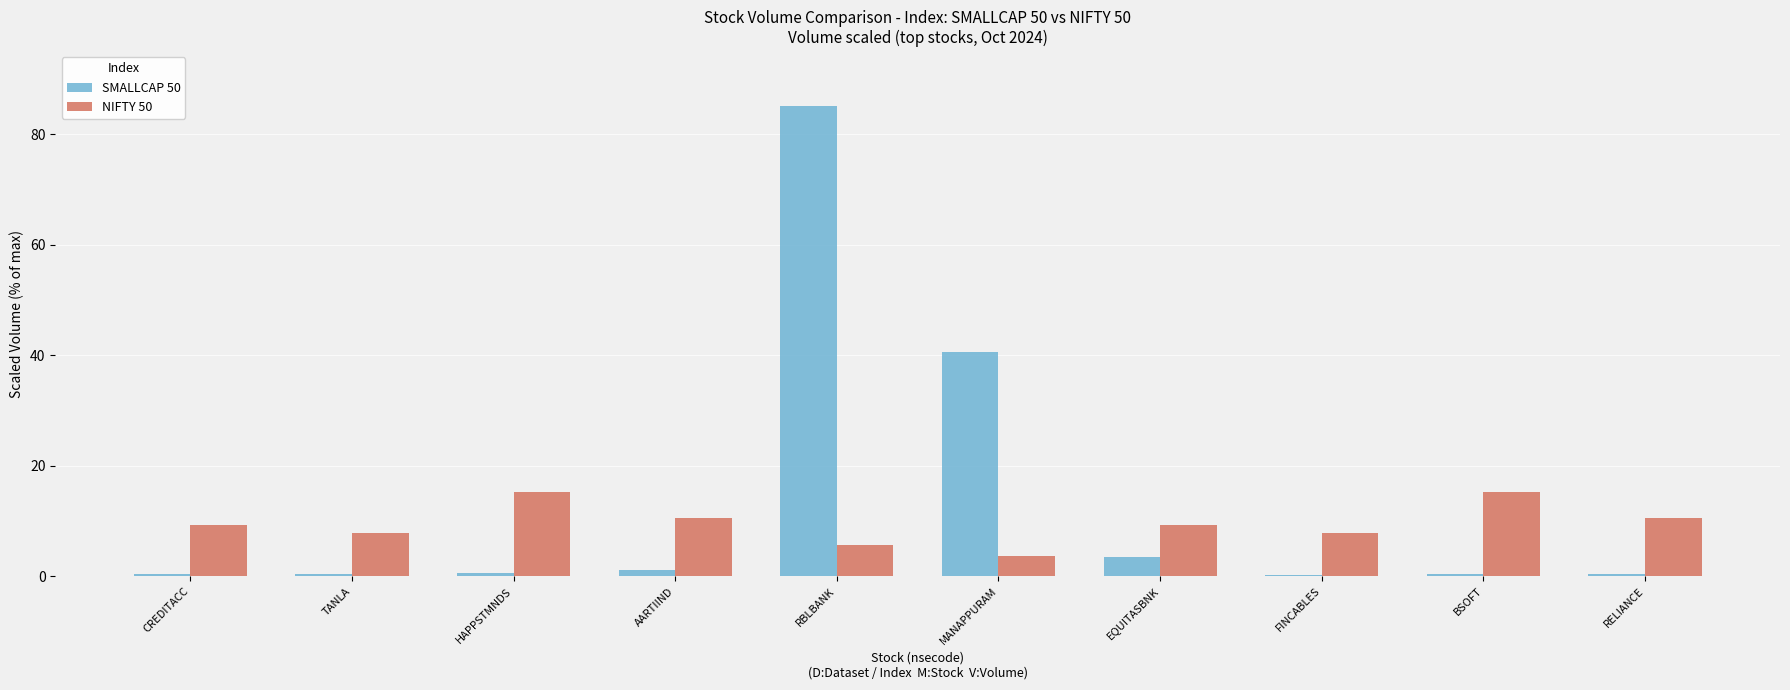

The value of NIFTY 50 at TANLA is 7.8. True or false?

True